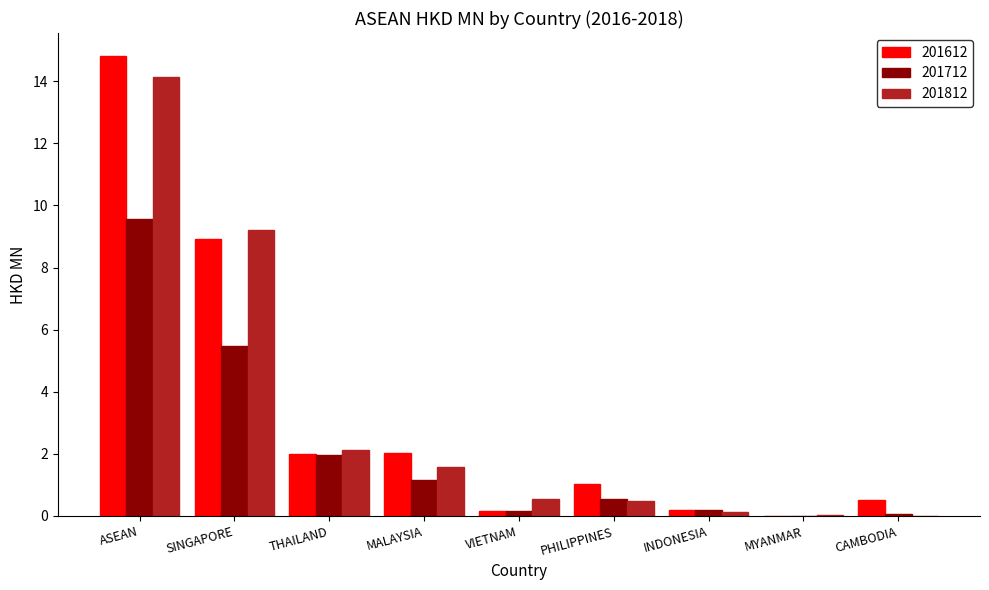

What is the sum of all 201712 values?

19.1